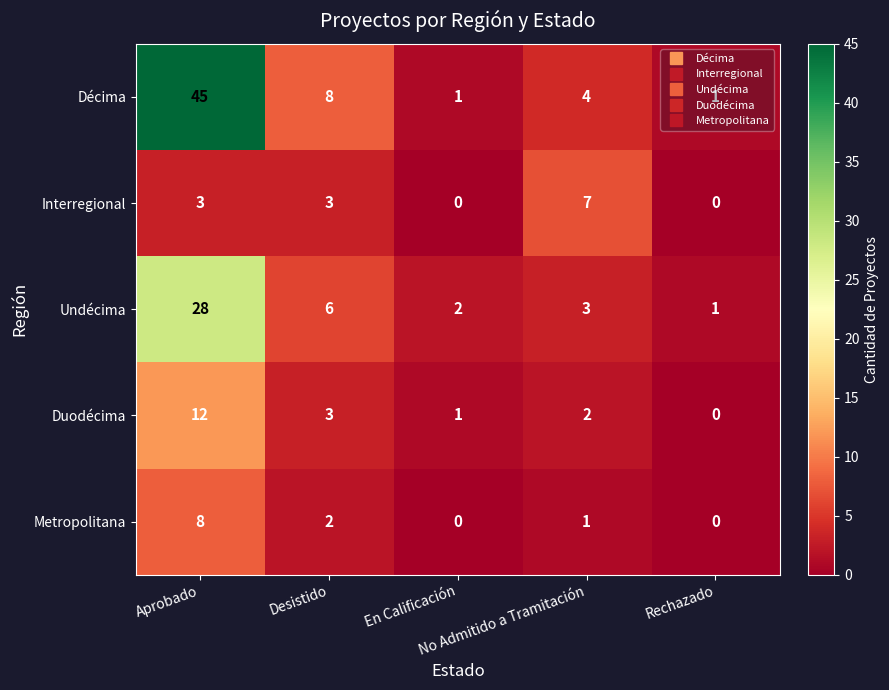

Which series has the widest spread of values?

Décima